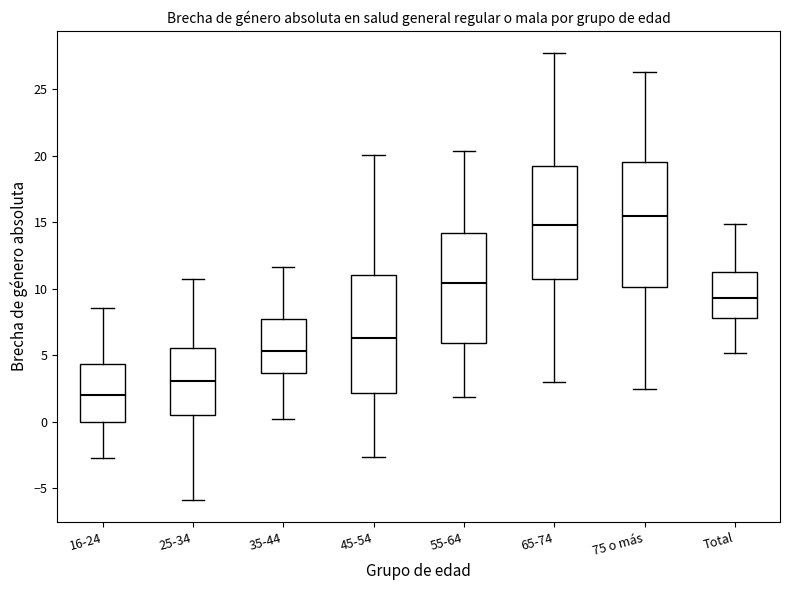

Reading left to right, transcribe this box plot: for each box, give where its median line is, the range the box spans, and where its two whiskers end, as read against the y-axis. The values are not printed on the chart, so give them approximately, as read against the axis.

16-24: median 2.0, box 0.0 to 4.5, whiskers -2.5 to 8.5
25-34: median 3.0, box 0.5 to 5.5, whiskers -6.0 to 11.0
35-44: median 5.5, box 3.5 to 7.5, whiskers 0.0 to 11.5
45-54: median 6.0, box 2.0 to 11.0, whiskers -2.5 to 20.0
55-64: median 10.5, box 6.0 to 14.0, whiskers 2.0 to 20.5
65-74: median 15.0, box 10.5 to 19.0, whiskers 3.0 to 27.5
75 o más: median 15.5, box 10.0 to 19.5, whiskers 2.5 to 26.5
Total: median 9.5, box 7.5 to 11.5, whiskers 5.0 to 15.0